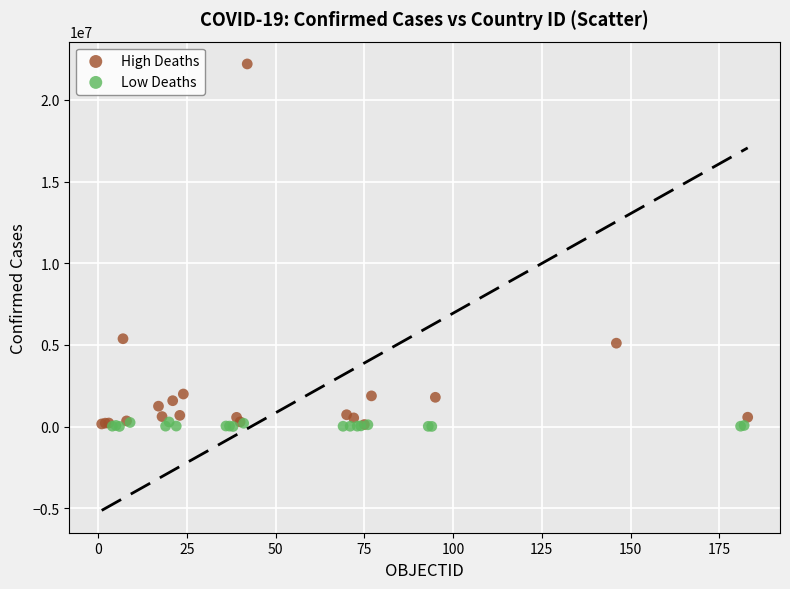

Which series has the widest spread of Y values?

High Deaths